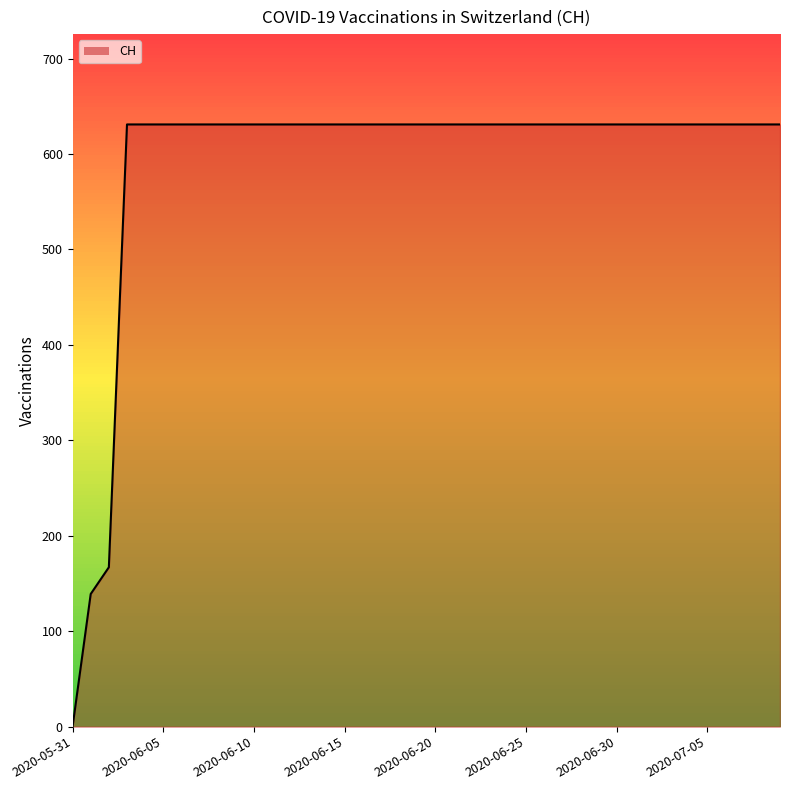

What is the maximum value shown in the chart?

631